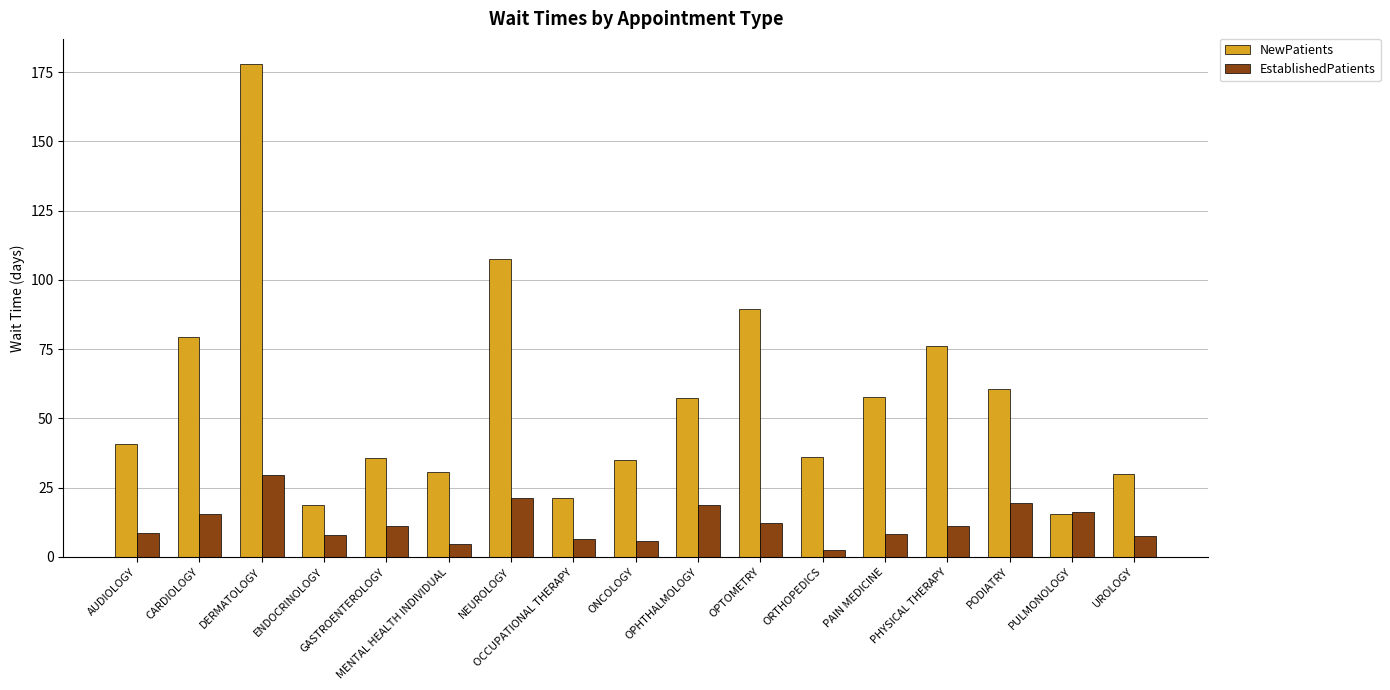

Are the bars horizontal?

No